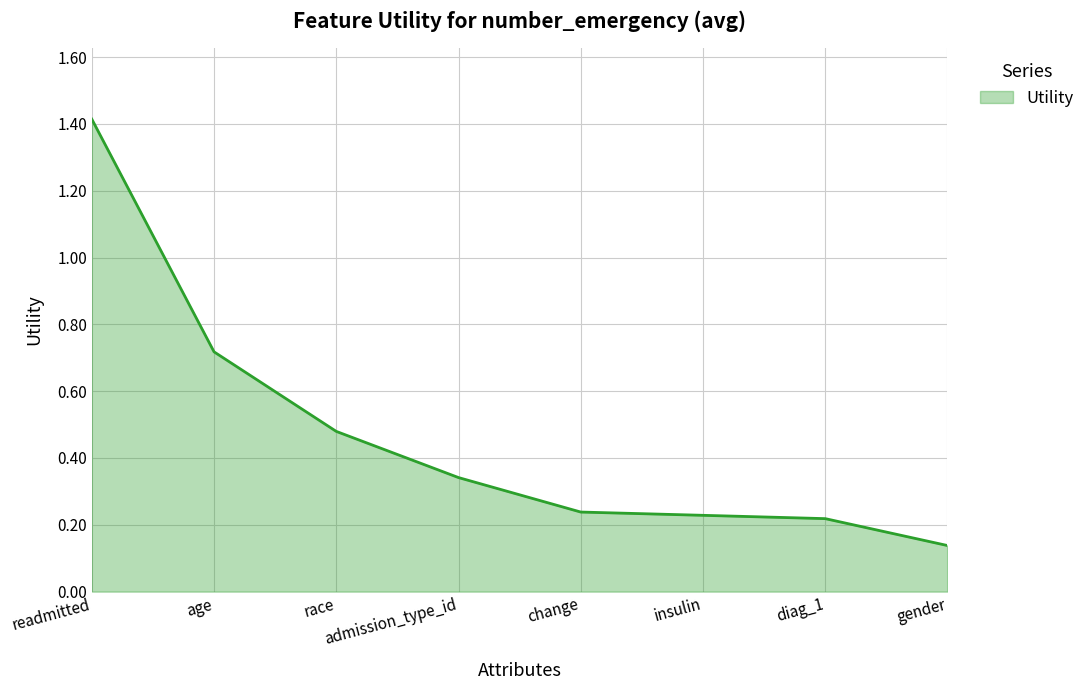

Between race and diag_1, which is larger?

race